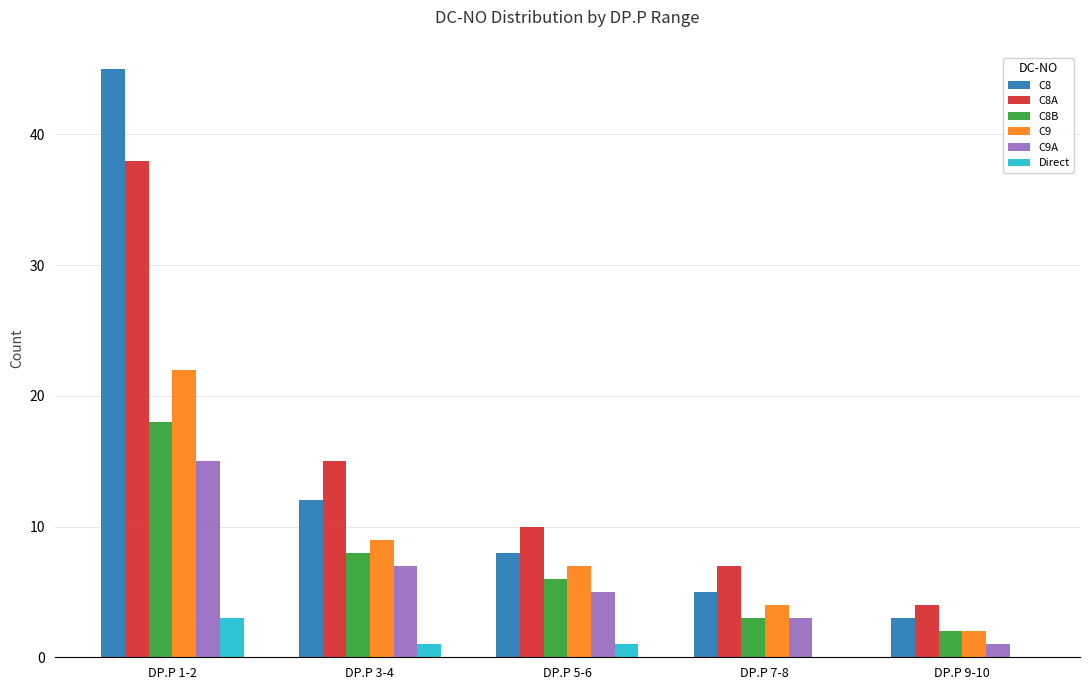

Is the value of C9 at DP.P 3-4 greater than the value of C9A at DP.P 3-4?

Yes